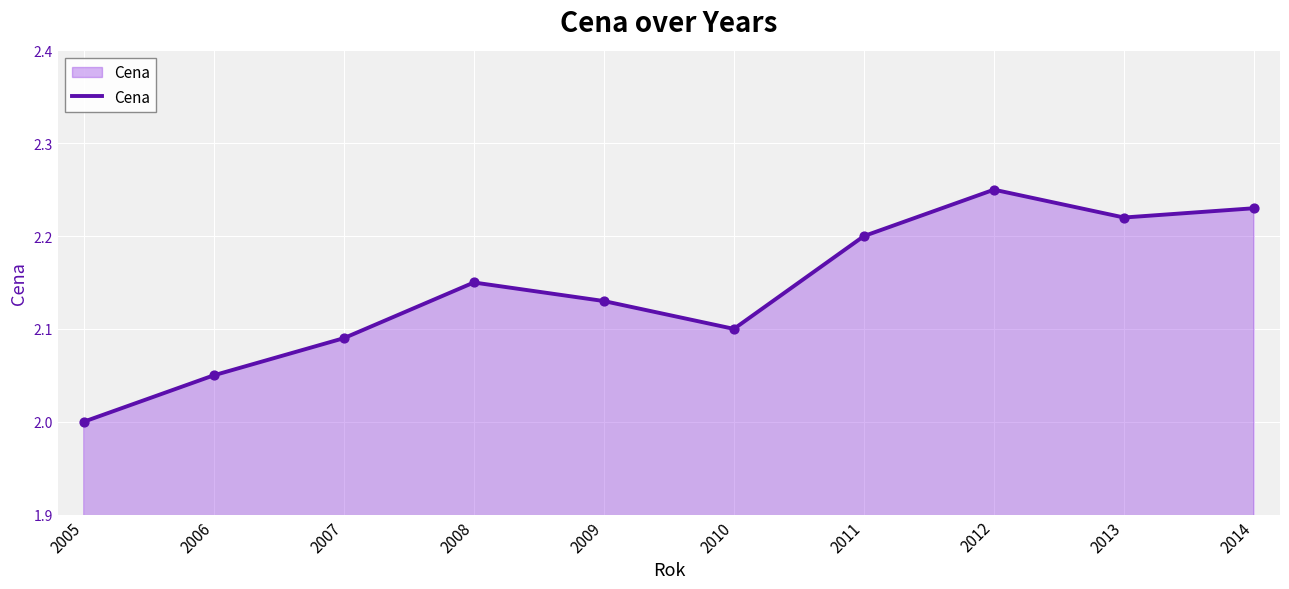

Approximately how many times larger is the value at 2012 compared to 2013?

1.0